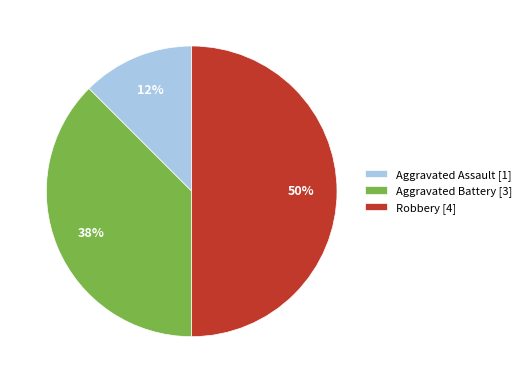

Between Aggravated Assault and Robbery, which is larger?

Robbery